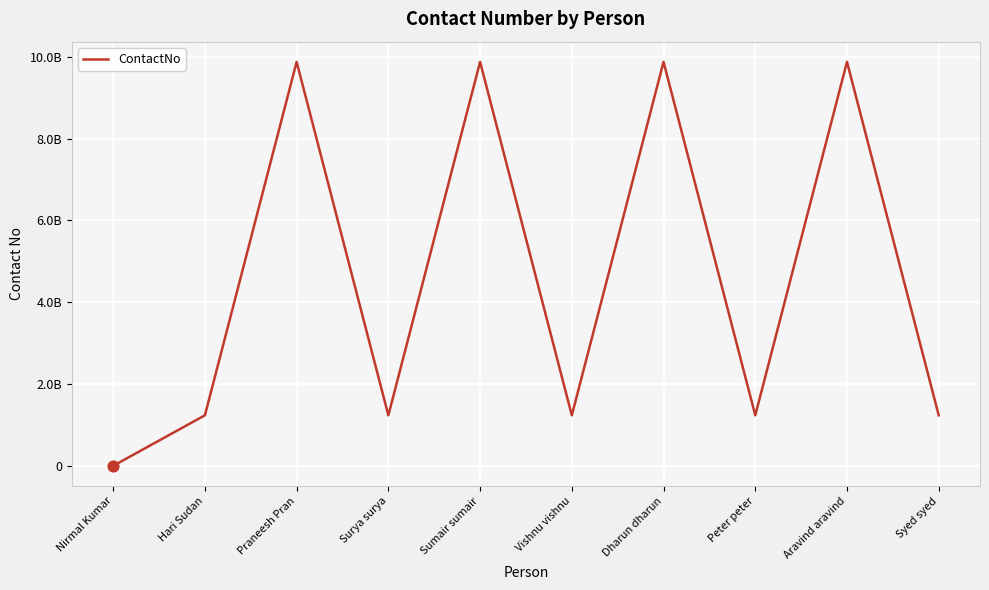

Does the chart have visible grid lines?

Yes